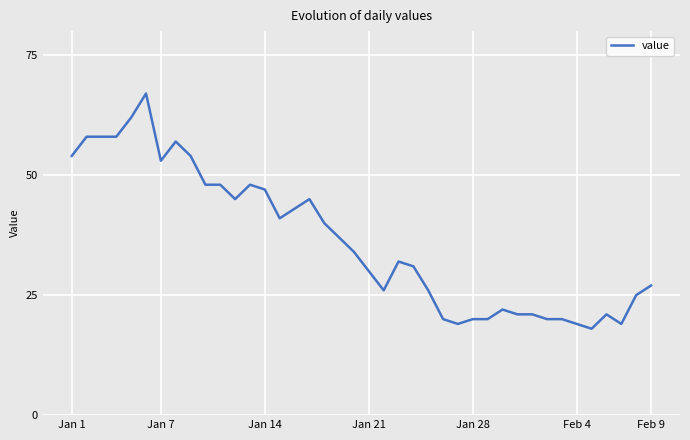

What is the greatest value displayed?

67